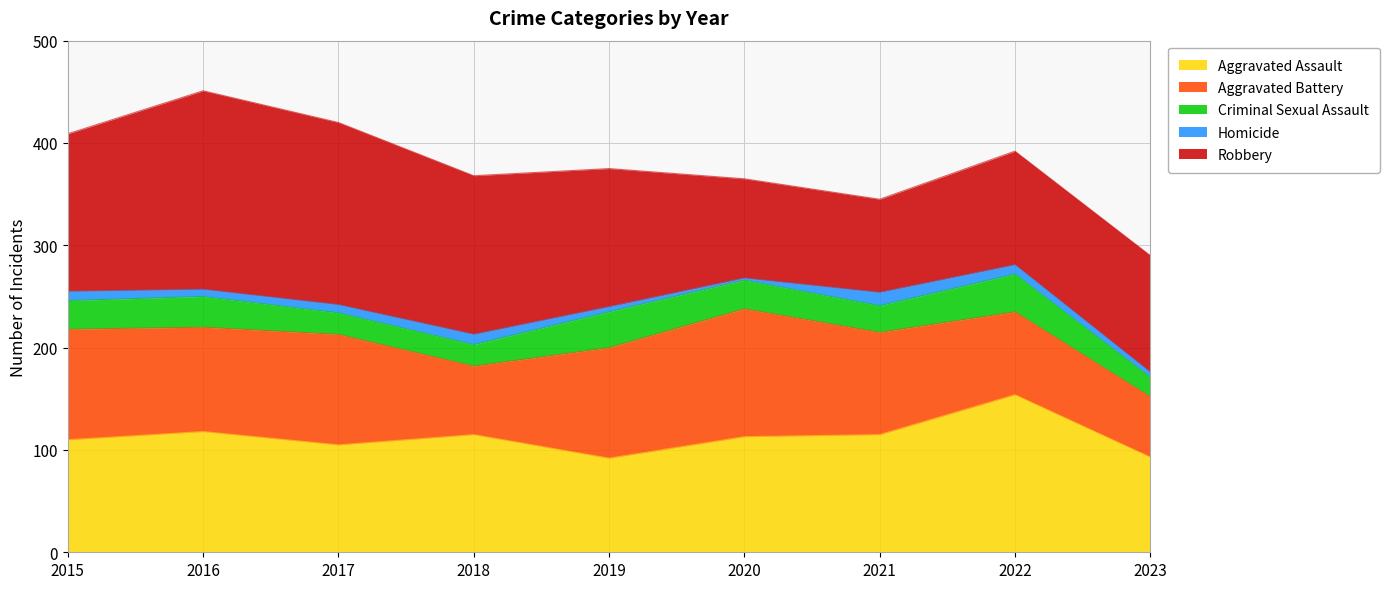

At which category is the sum across all series the highest?

2016